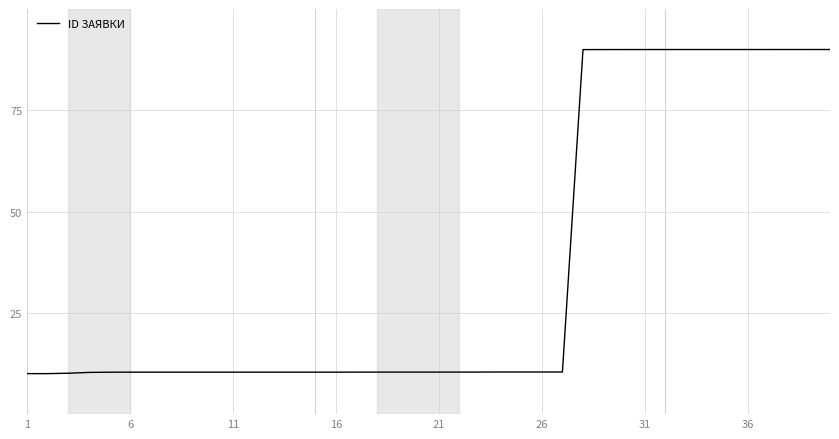

What is the maximum value shown in the chart?

90.0